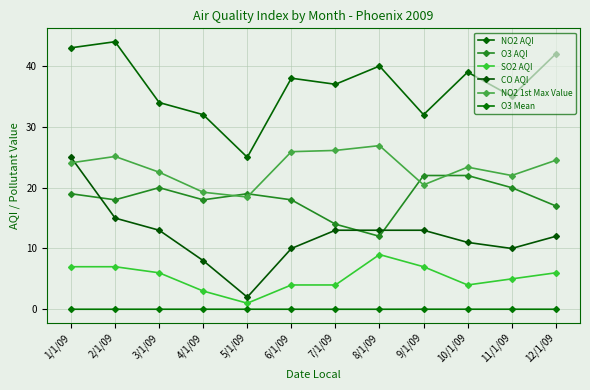

Count the SO2 AQI values in the range 4 to 7.

9